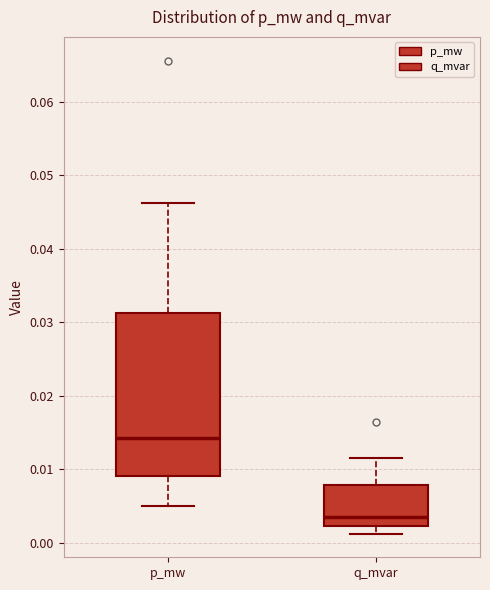

Reading left to right, transcribe this box plot: for each box, give where its median line is, the range the box spans, and where its two whiskers end, as read against the y-axis. The values are not printed on the chart, so give them approximately, as read against the axis.

p_mw: median 0.014, box 0.009 to 0.031, whiskers 0.005 to 0.046
q_mvar: median 0.004, box 0.002 to 0.008, whiskers 0.001 to 0.012